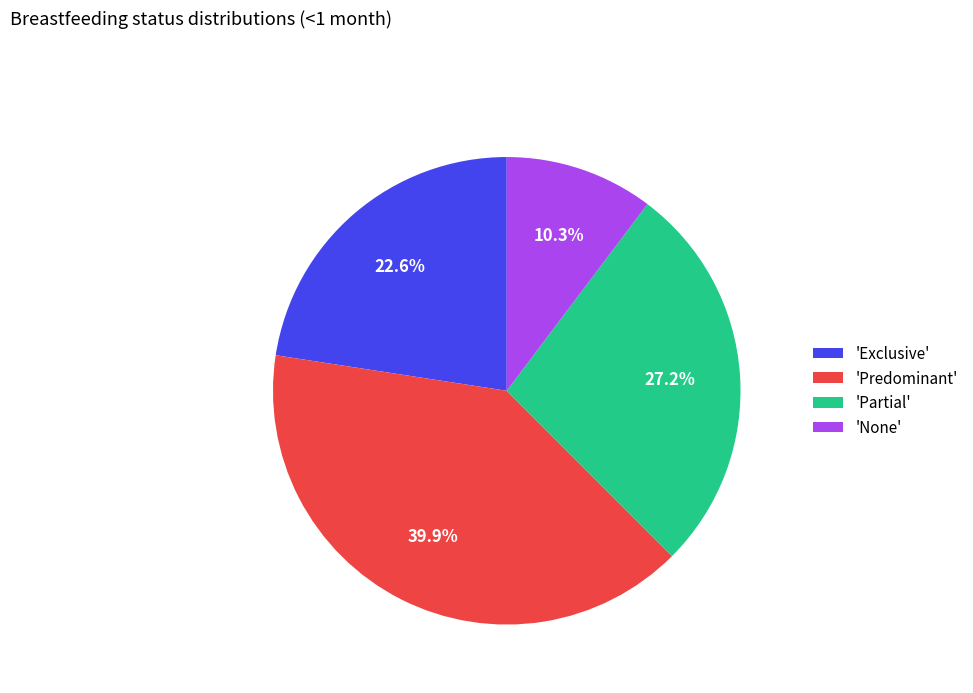

Combined, what portion of the pie is 'Exclusive' and 'Partial'?

49.8%